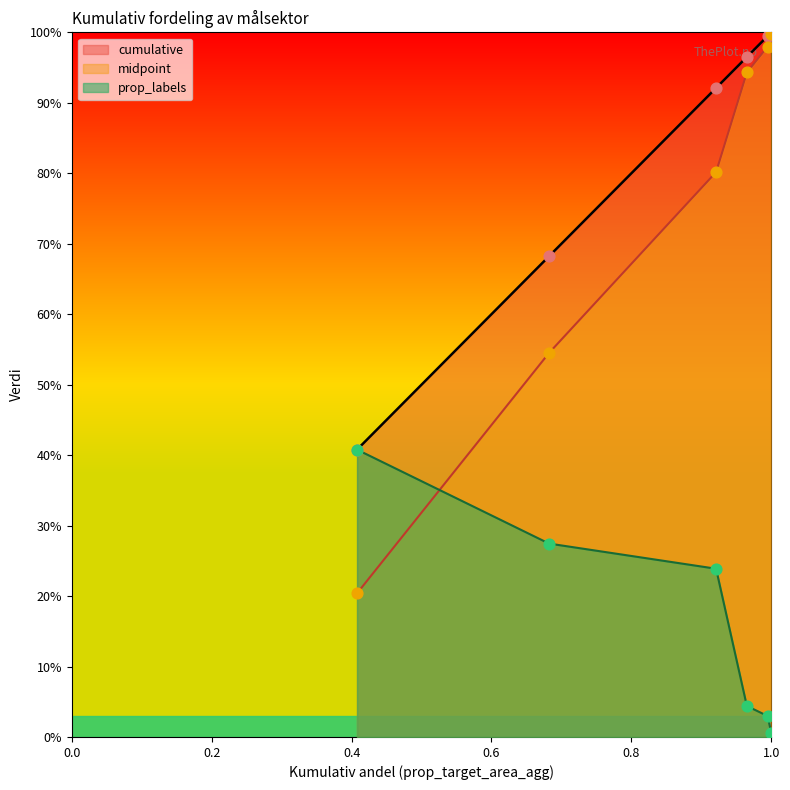

Is the value of midpoint at Miljø og energi greater than the value of prop_labels at Multisektor og annet?

Yes